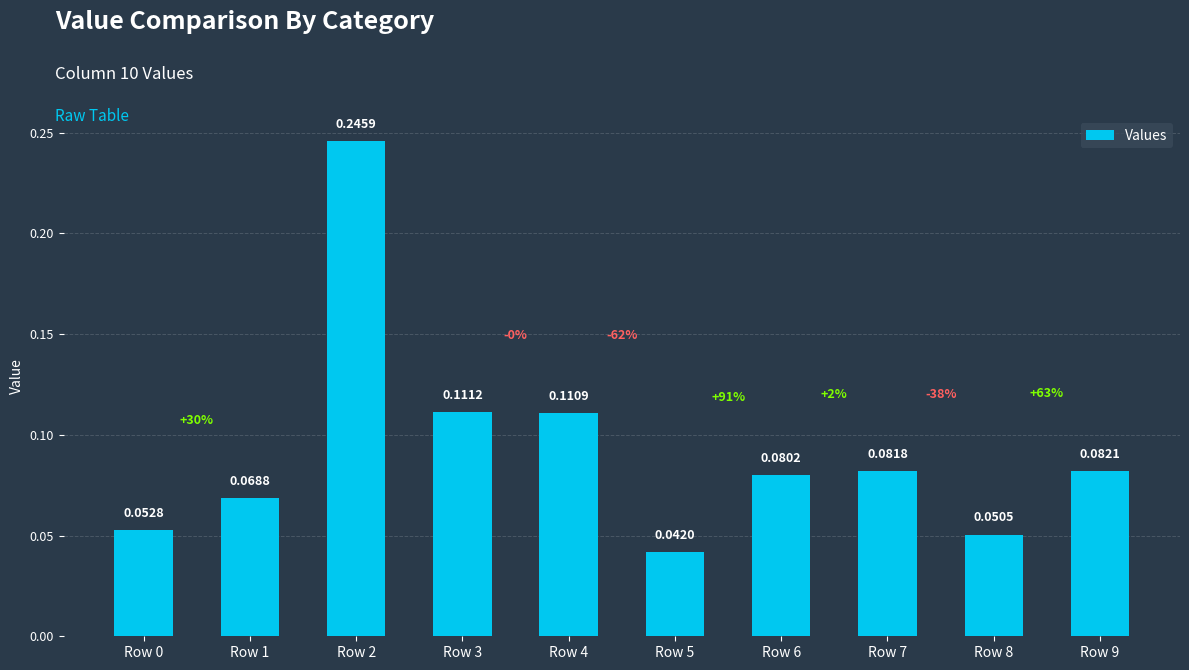

What is the sum of all values?

0.9